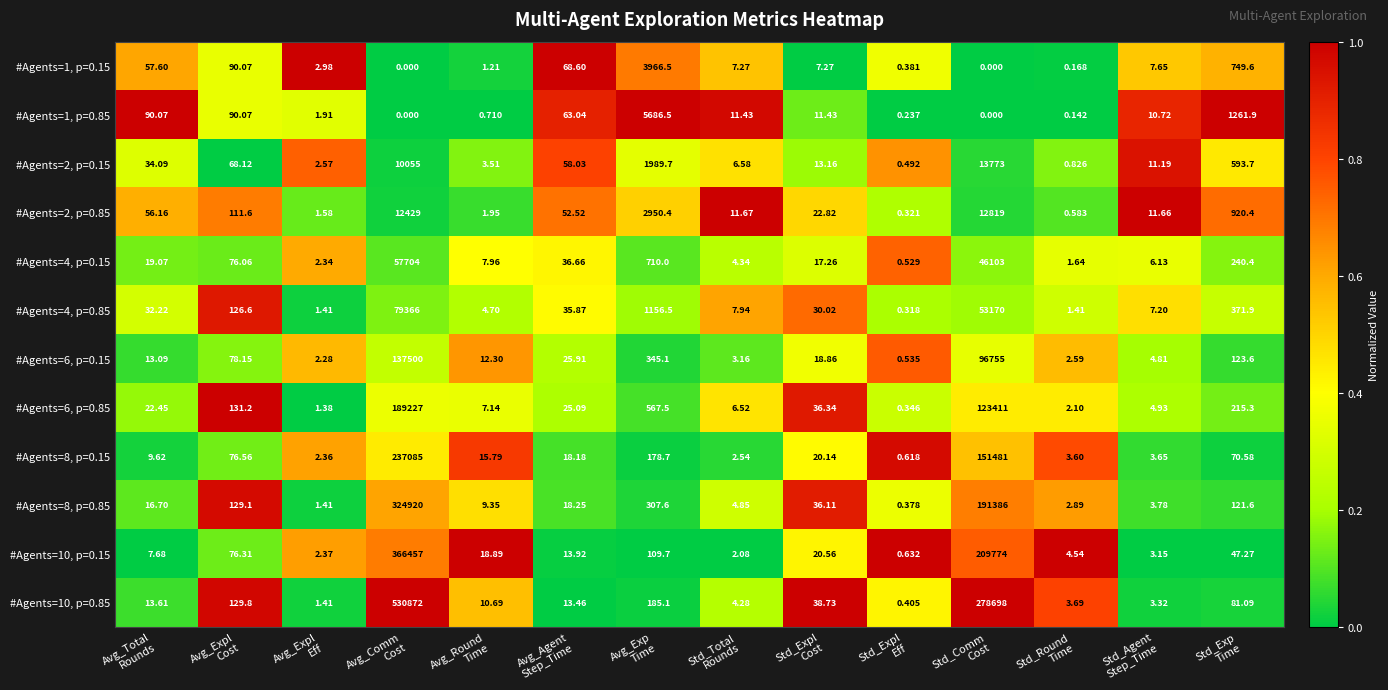

What is the total value across all series at Avg_Round
Time?

94.2